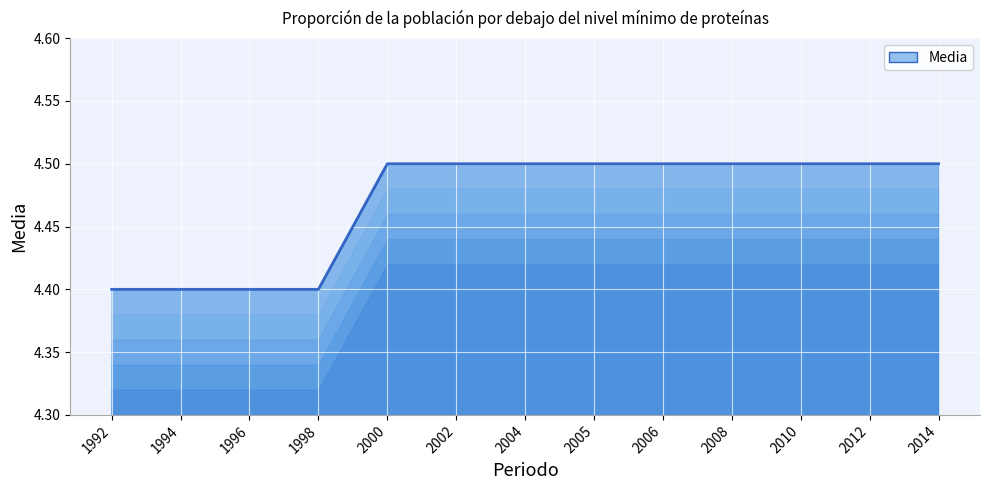

What is the sum of the values at 2004 and 2005?

9.0